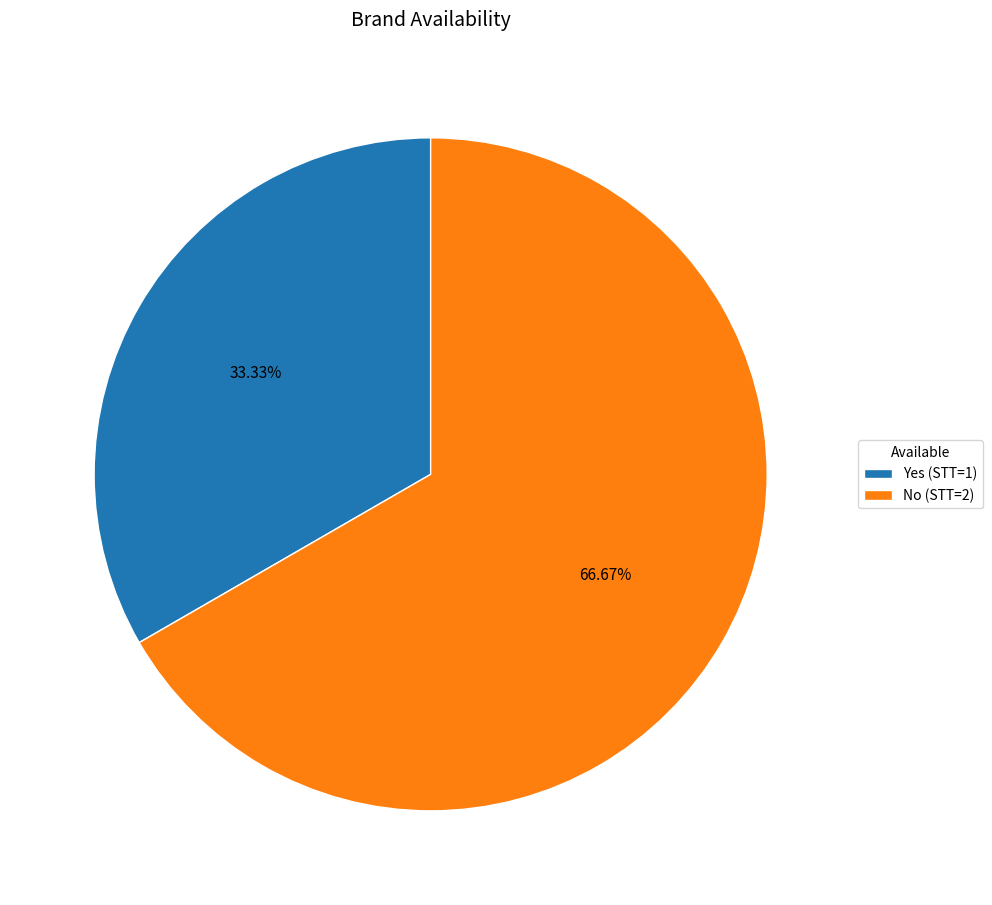

Is Yes the majority of the pie?

No